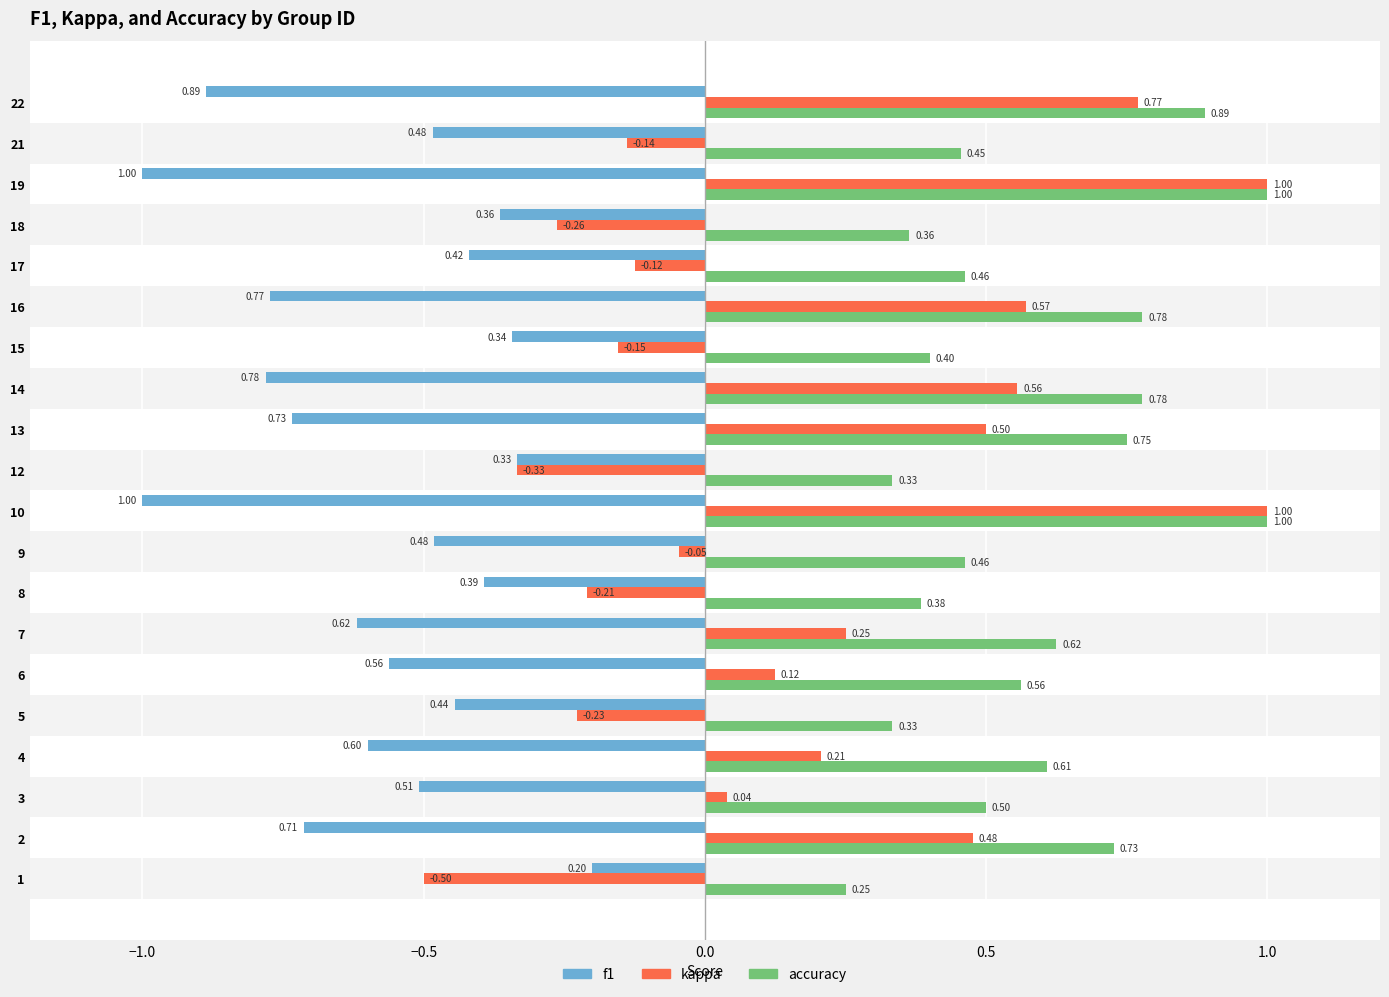

What is the average value of the accuracy series?

0.6